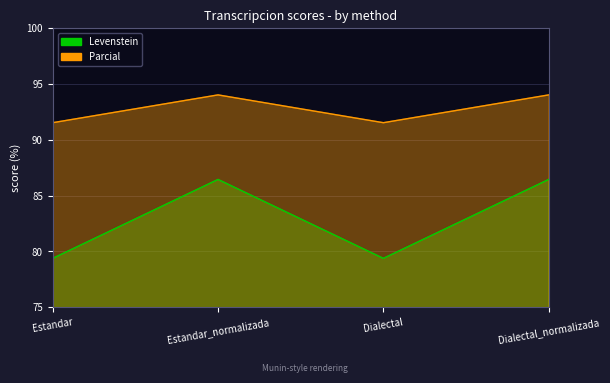

Is the value of Levenstein at Dialectal_normalizada greater than the value of Parcial at Estandar?

No